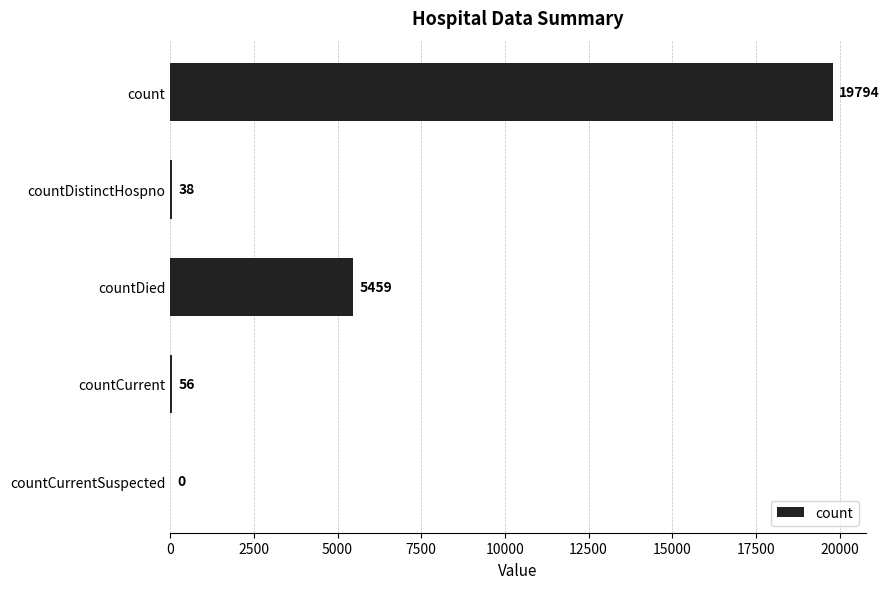

What is the sum of the values at countDistinctHospno and countCurrentSuspected?

38